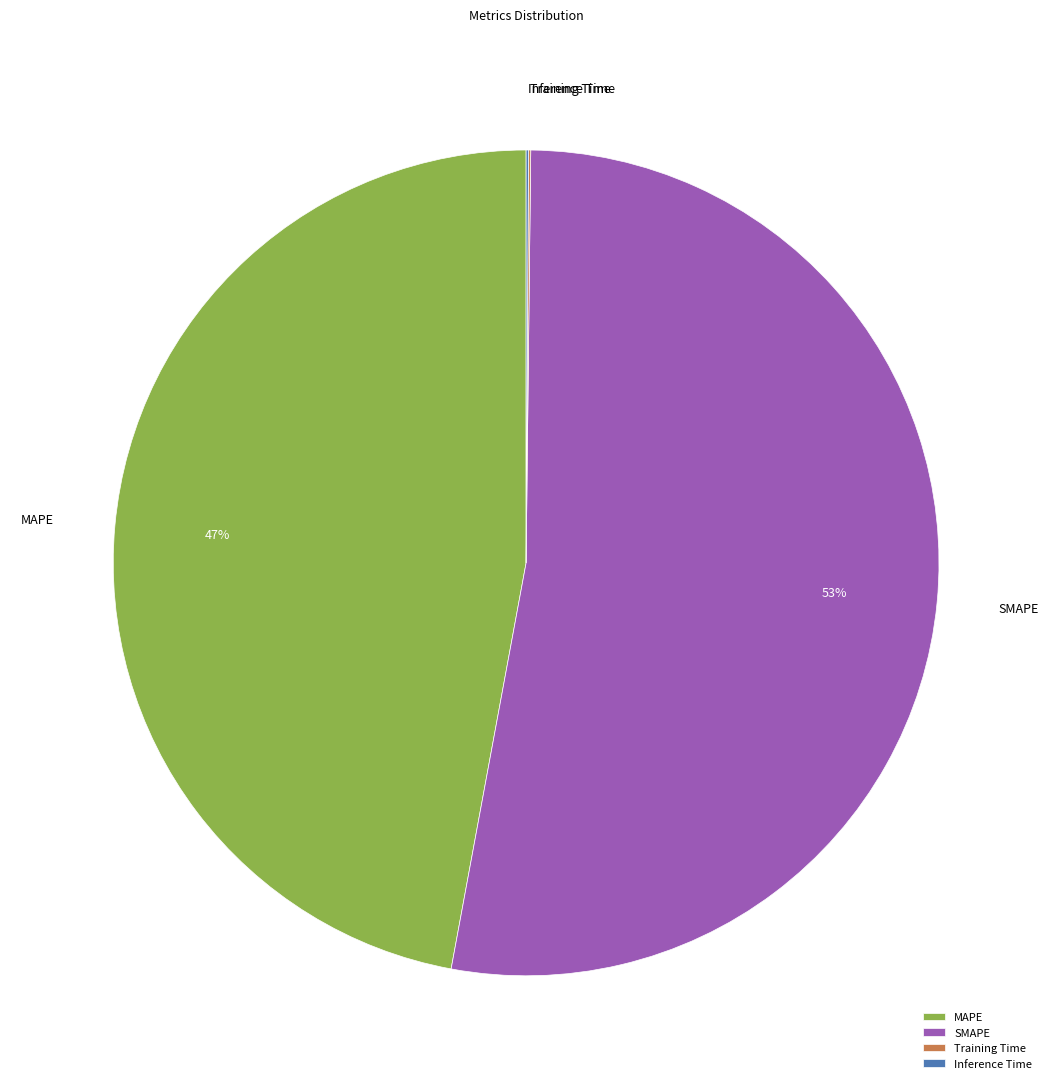

Is there a majority slice in this chart?

Yes